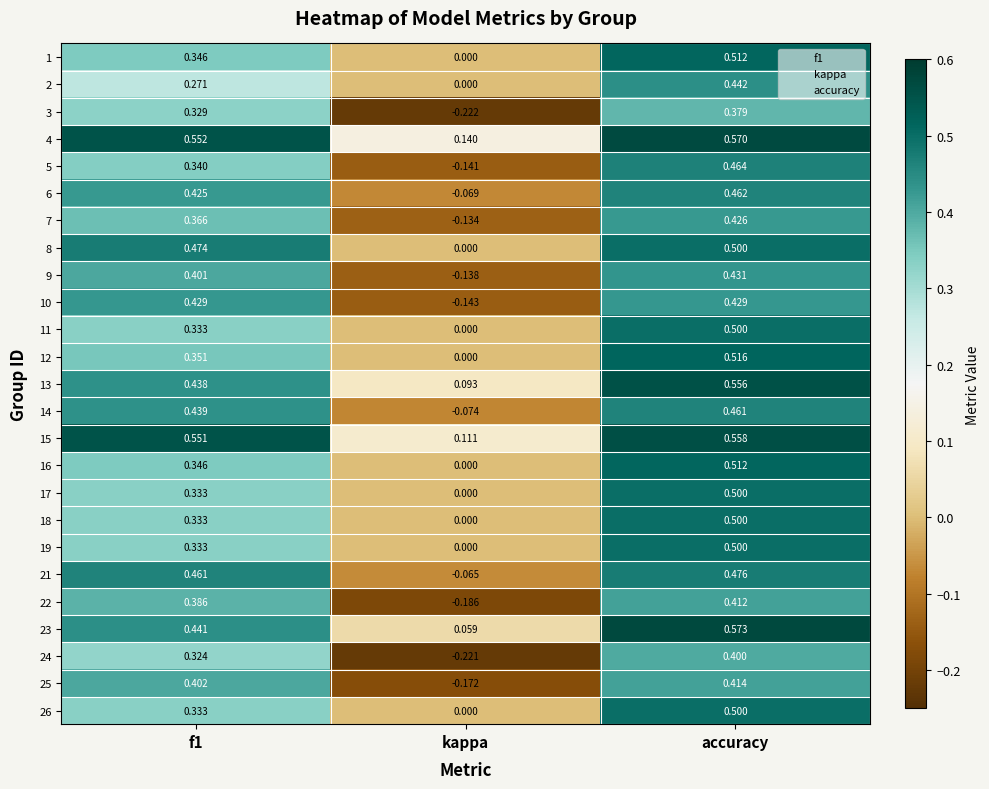

What is the spread (max minus min) of values at accuracy?

0.2